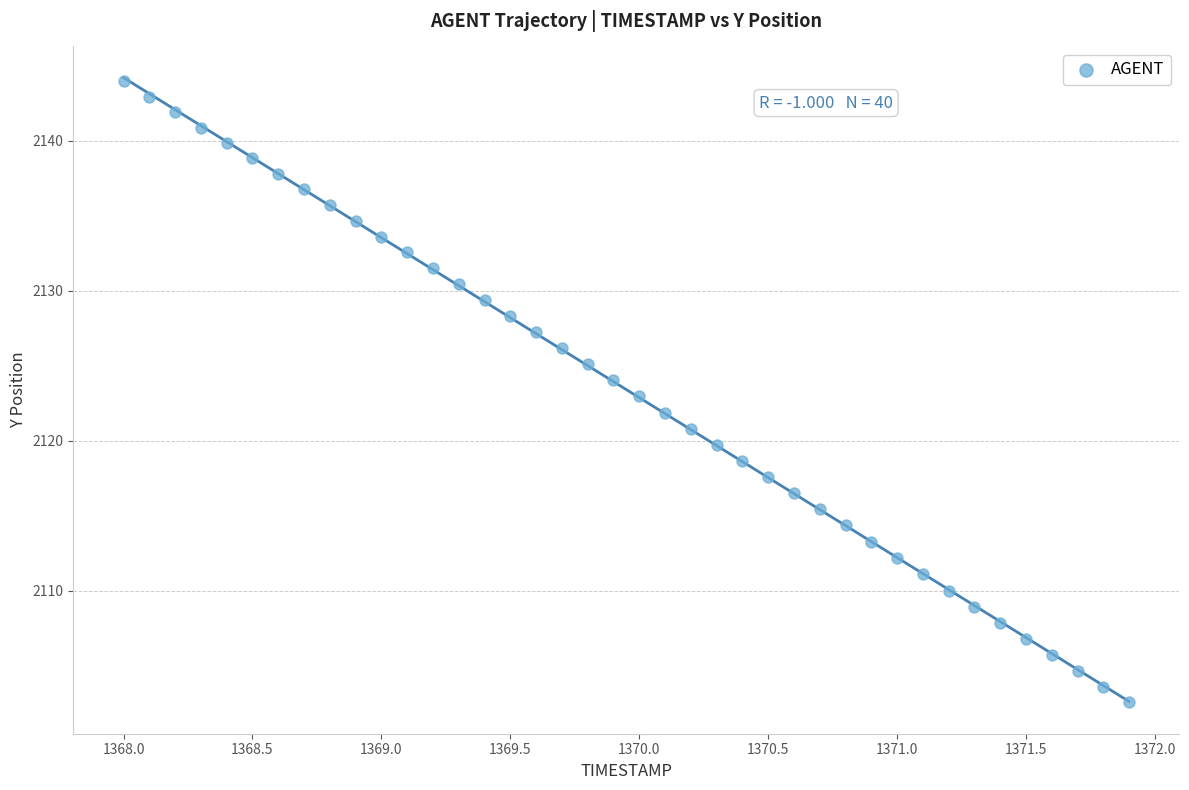

What is the range of Y values (max minus min)?

41.4